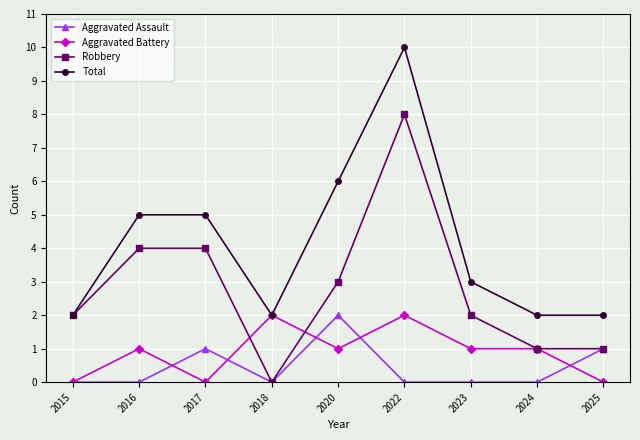

Is the value of Total at 2016 greater than the value of Robbery at 2025?

Yes